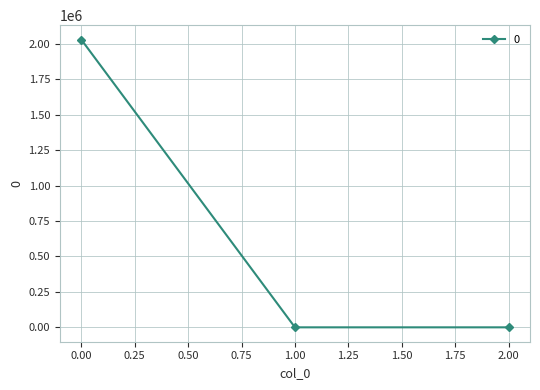

How many data points does each series have?

3